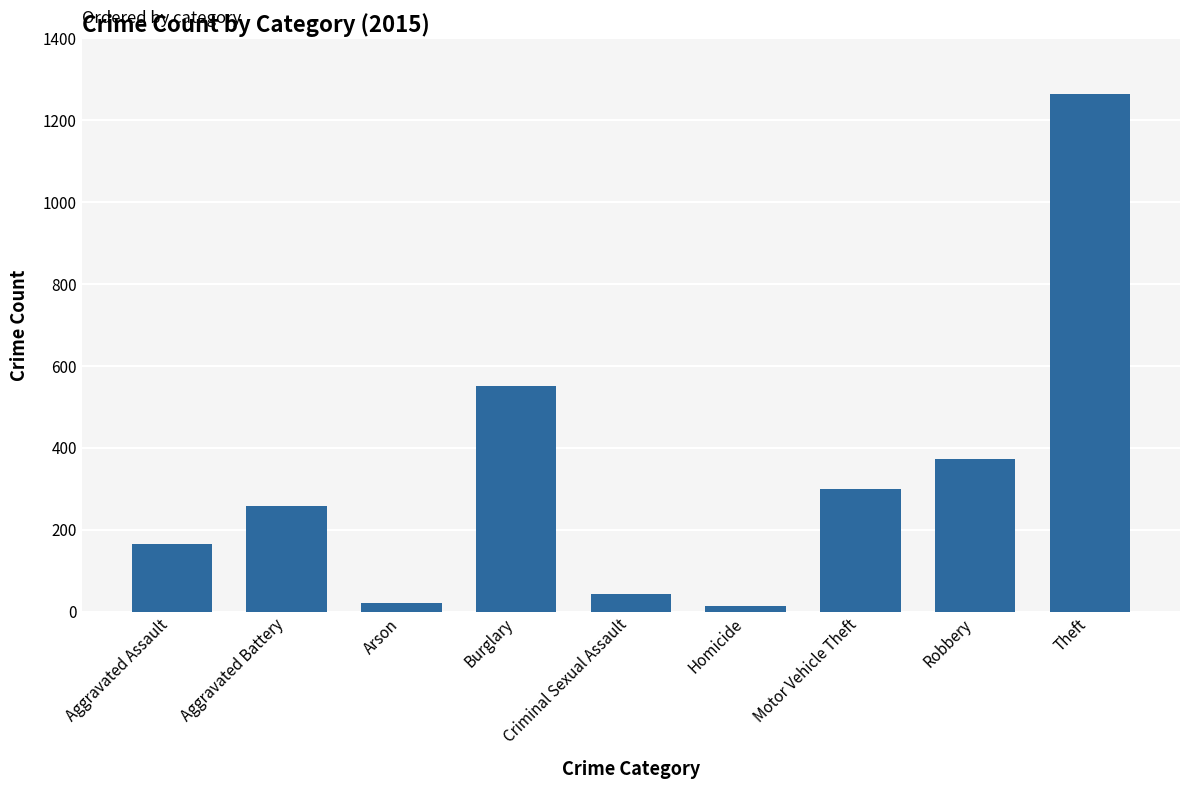

What is the difference between the maximum and minimum values?

1250